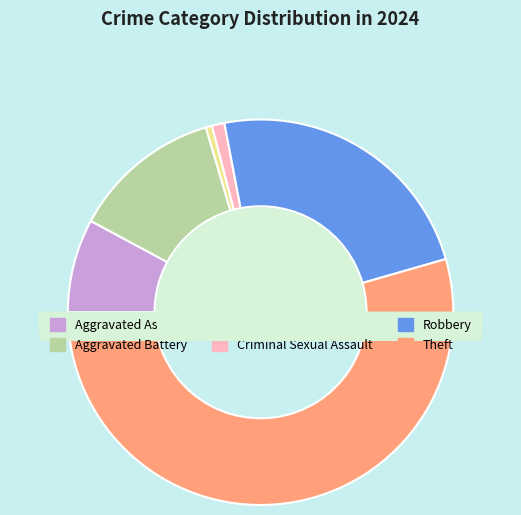

How many segments does this pie chart have?

6